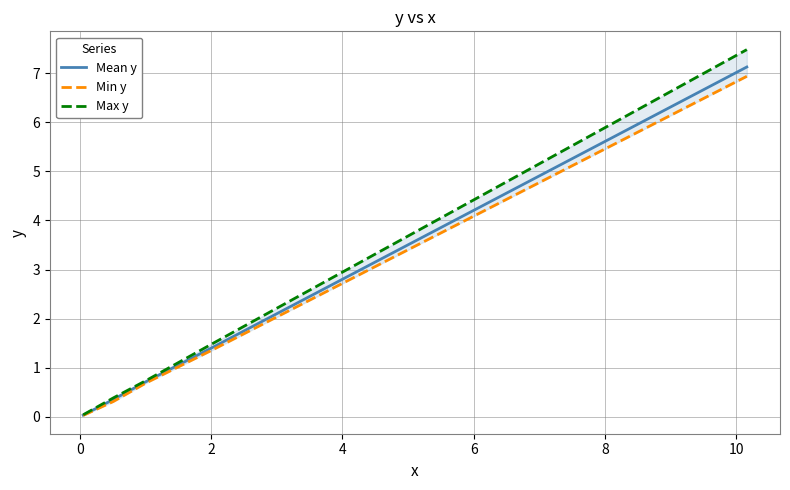

What is the maximum value for Mean y?

7.1